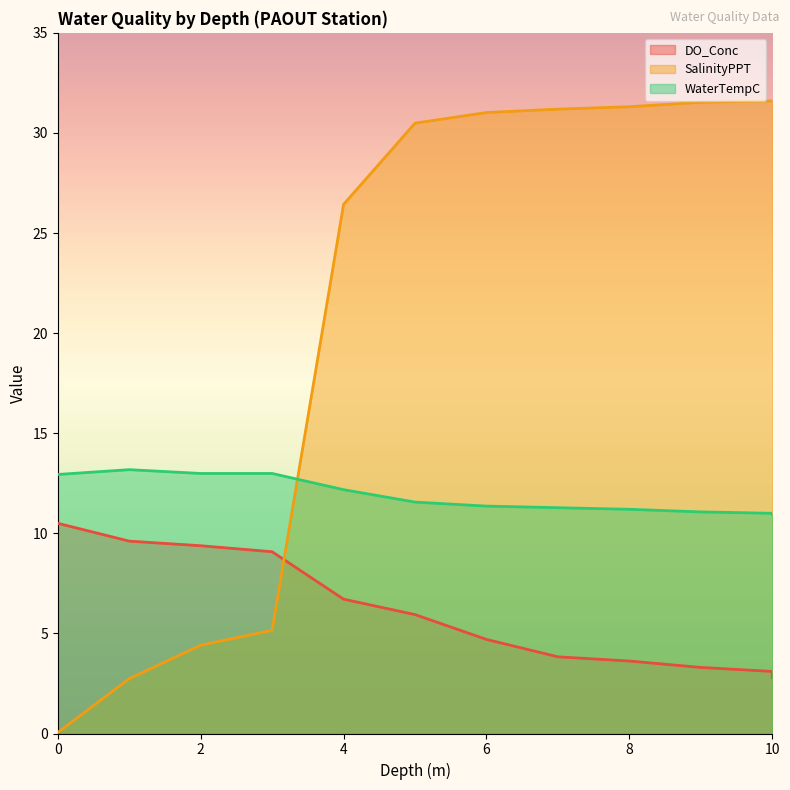

Rank the series by their average value, from lowest to highest.

DO_Conc, WaterTempC, SalinityPPT